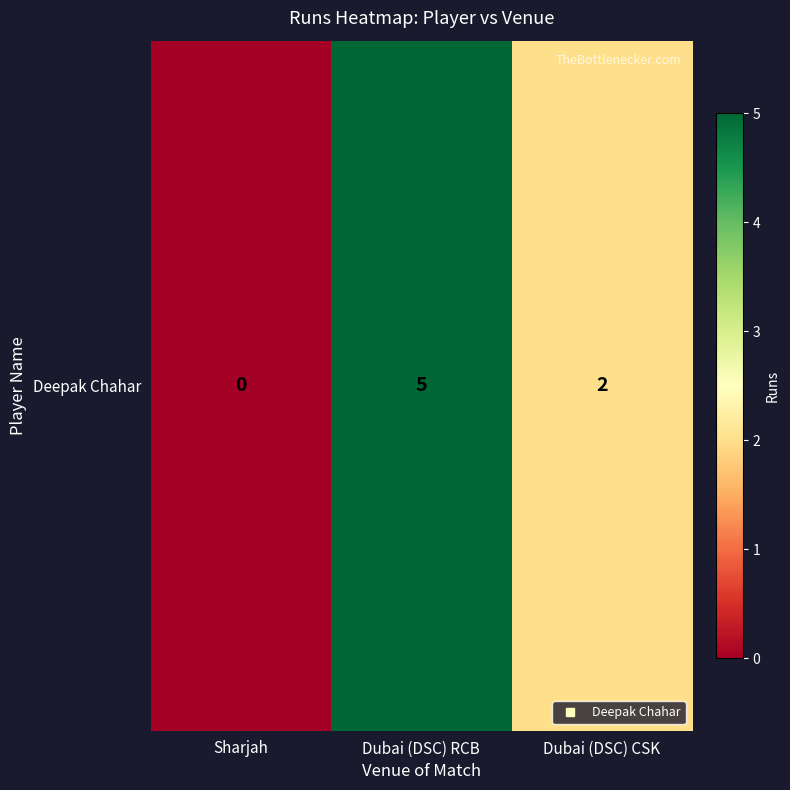

List the labels in order of value, smallest first.

Sharjah, Dubai (DSC) CSK, Dubai (DSC) RCB